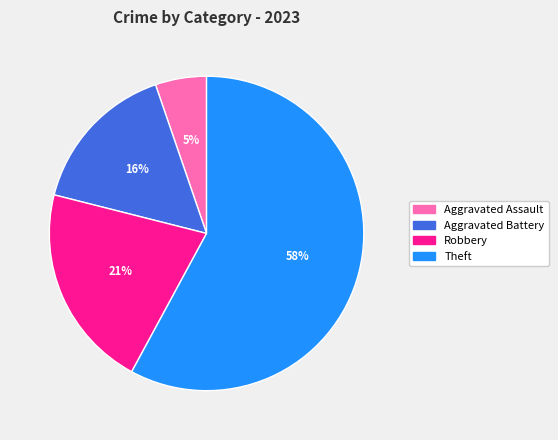

To the nearest percent, what is the average slice percentage?

25%